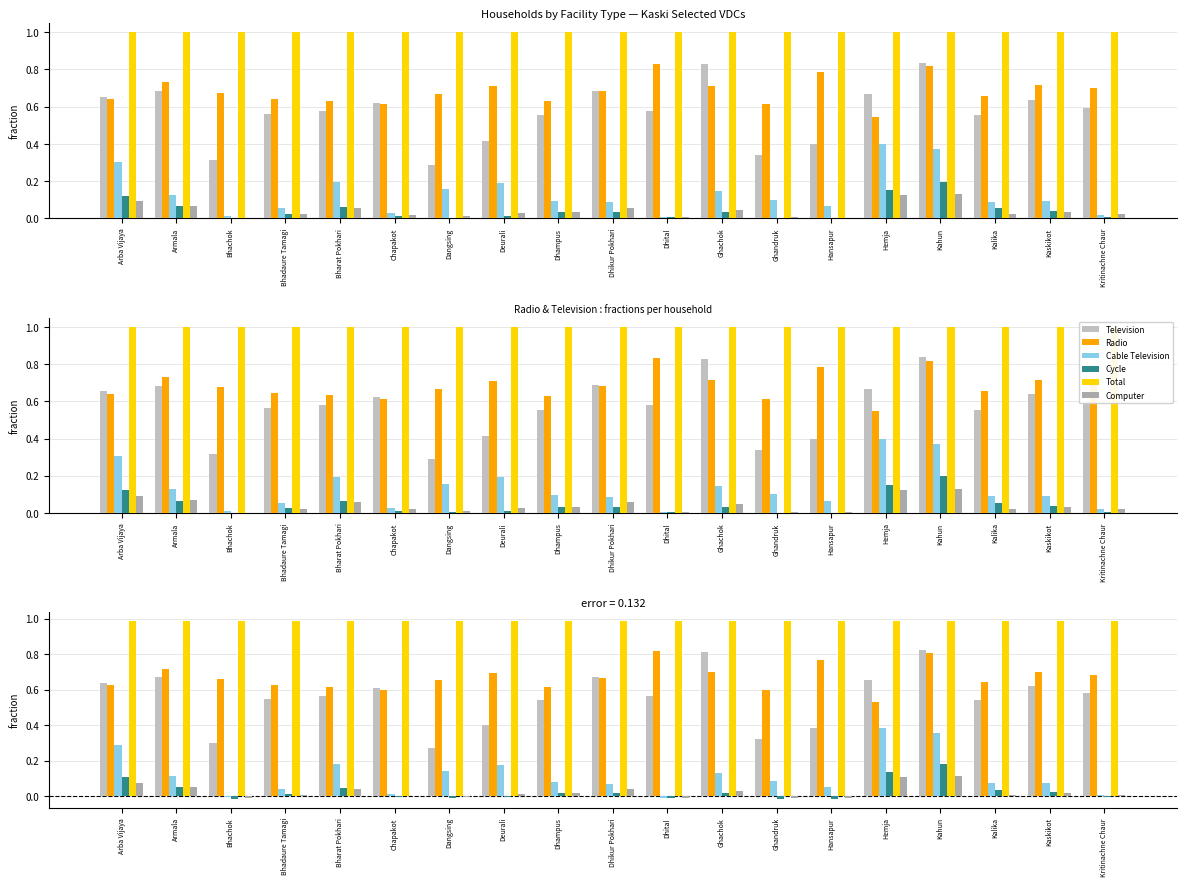

Is the value of Total at Kaskikot greater than the value of Television at Bhadaure Tamagi?

Yes